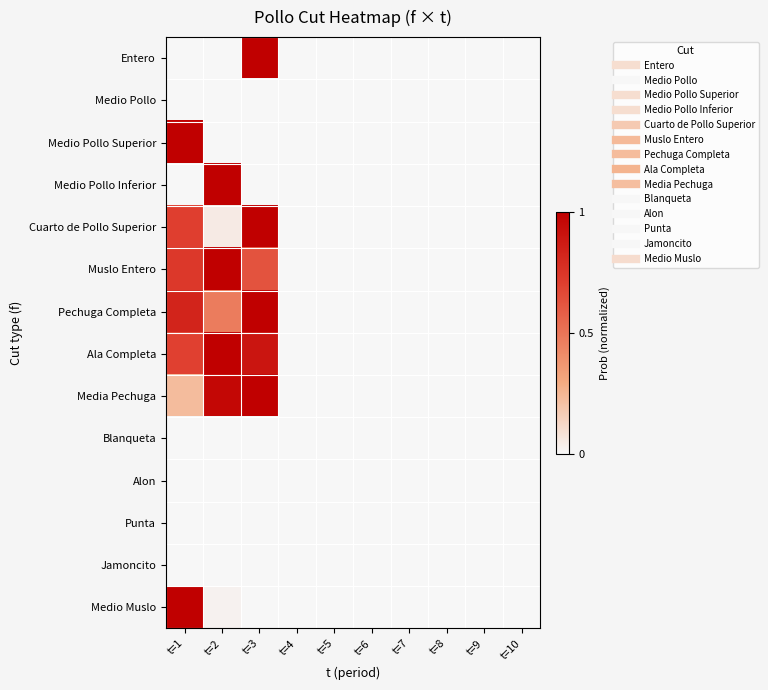

At which category is the sum across all series the highest?

t=3